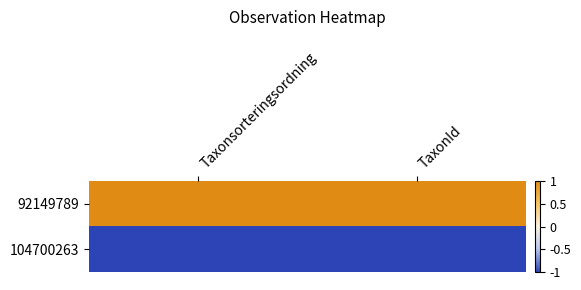

How many distinct data groups are displayed?

2